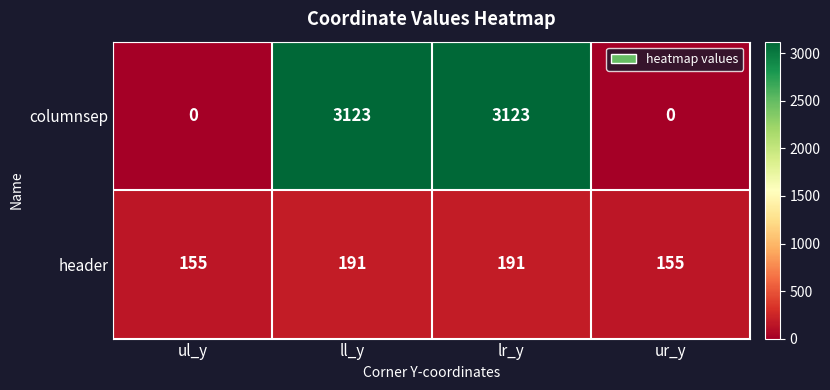

Rank the series at lr_y from highest to lowest value.

columnsep, header